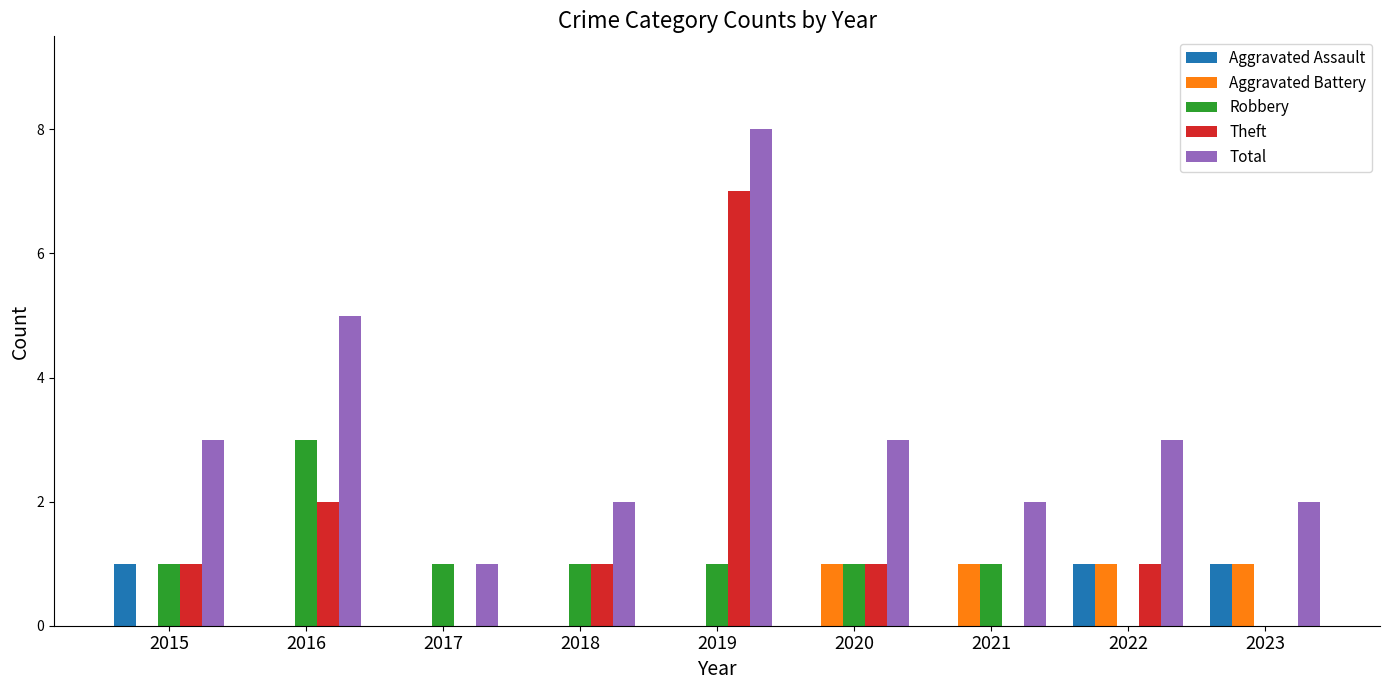

At which label does Robbery reach its peak?

2016